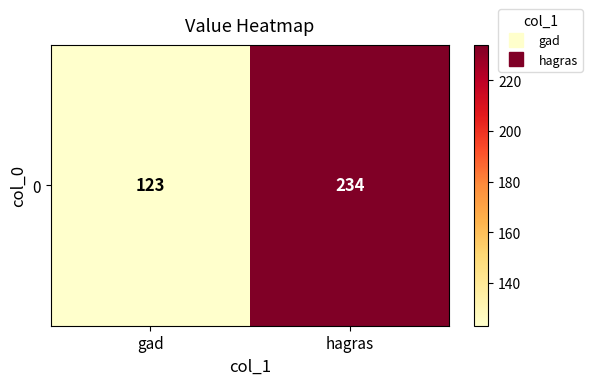

At which category does the chart reach its minimum across all series?

gad